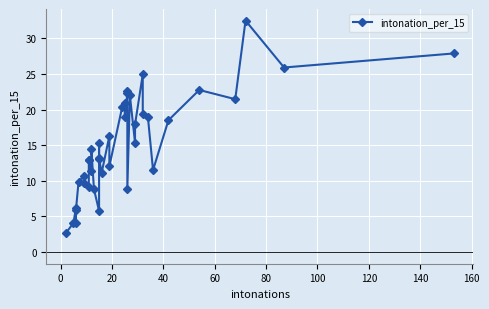

What is the difference between the second highest and second lowest values?

23.8